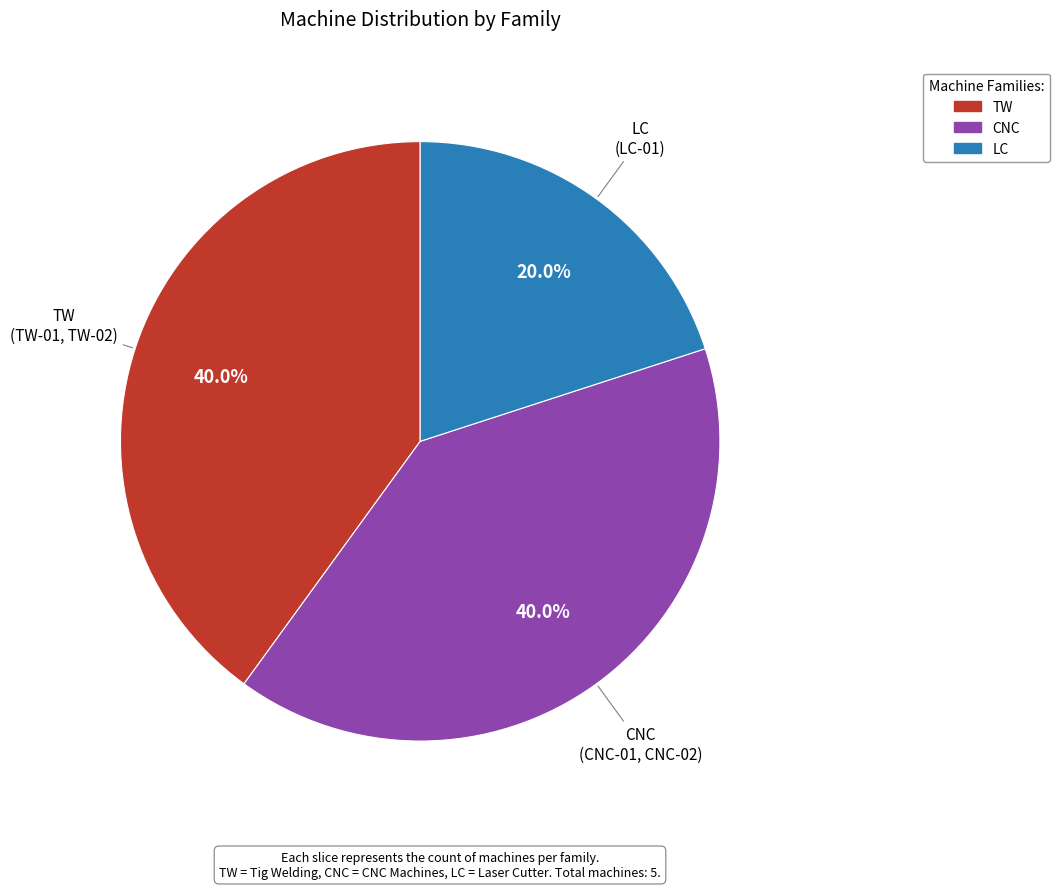

True or false: TW accounts for 54% of the total.

False